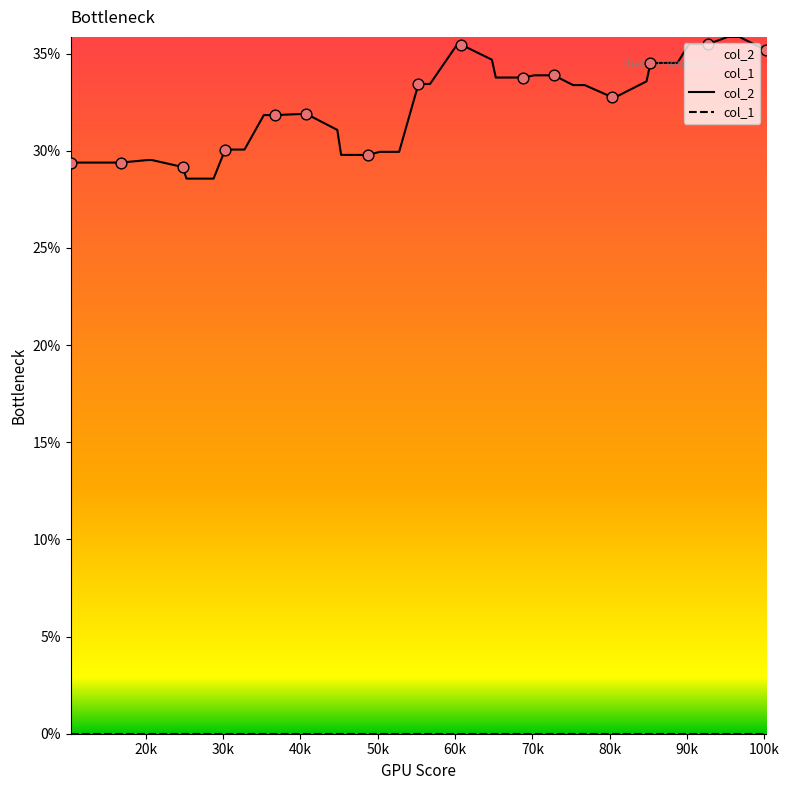

Is the value of col_1 at 110k greater than the value of col_2 at 22?

No